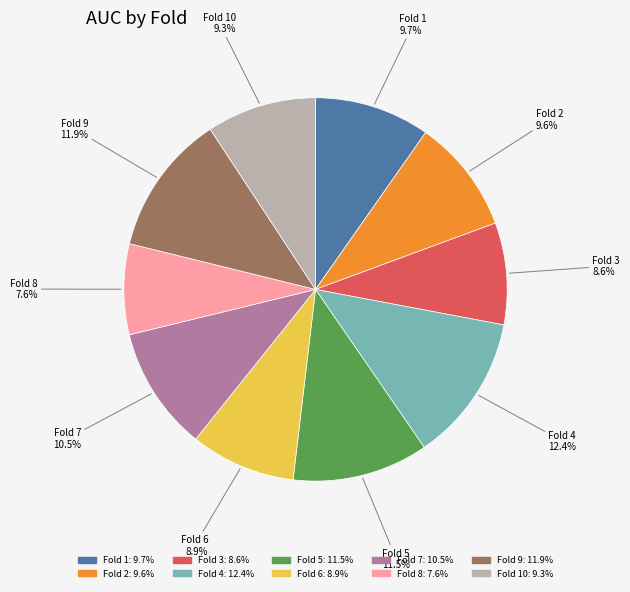

How many slices are in this pie chart?

10